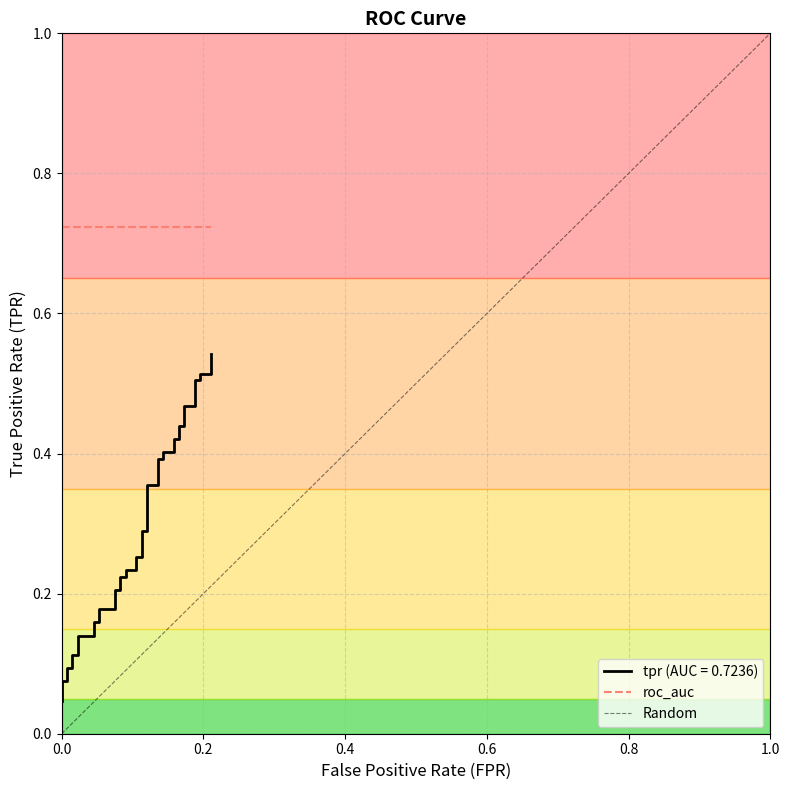

Reading left to right, what are all the values shown in this chart?

0.0	0.1	0.1	0.1	0.1	0.1	0.1	0.1	0.1	0.2	0.2	0.2	0.2	0.2	0.2	0.2	0.2	0.2	0.2	0.3	0.3	0.3	0.3	0.4	0.4	0.4	0.4	0.4	0.4	0.4	0.4	0.4	0.4	0.5	0.5	0.5	0.5	0.5	0.5	0.5